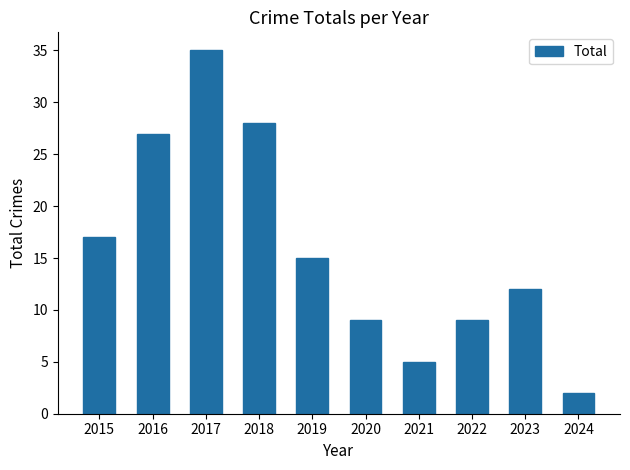

Reading left to right, list all the values displayed in this chart.

2015=17	2016=27	2017=35	2018=28	2019=15	2020=9	2021=5	2022=9	2023=12	2024=2